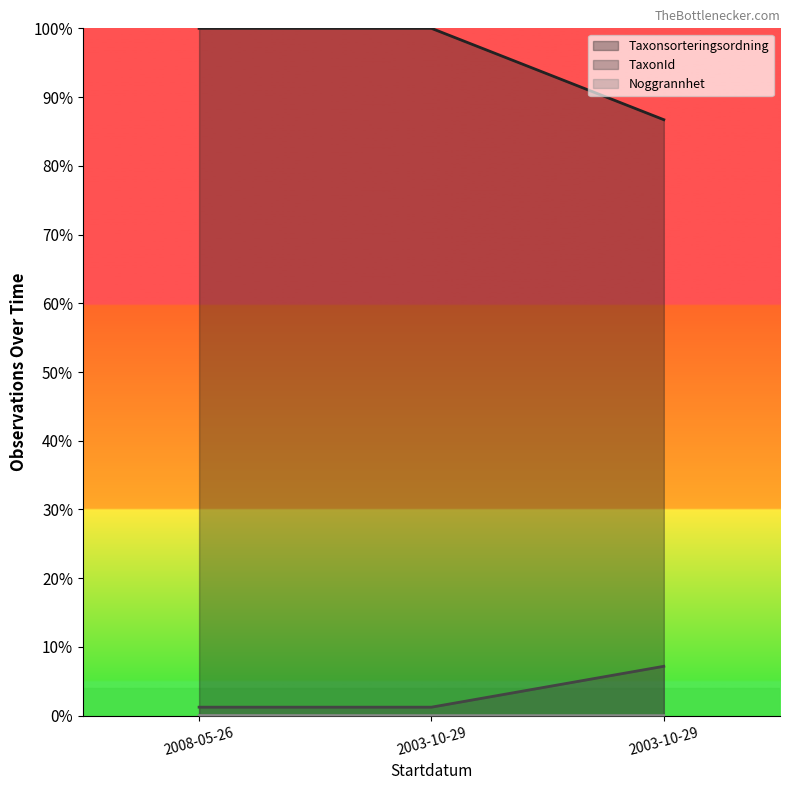

What is the highest value of the Taxonsorteringsordning series?

1.0